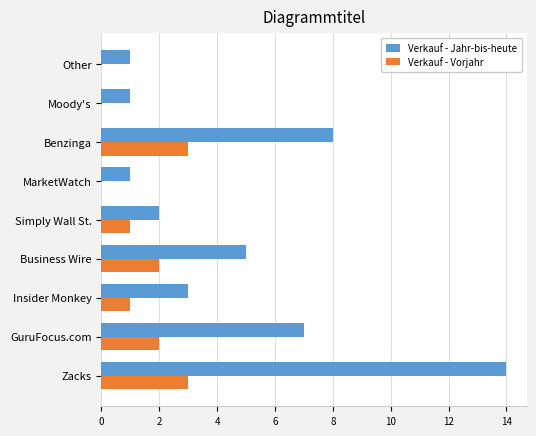

The value of Verkauf - Jahr-bis-heute at Insider Monkey is 3. True or false?

True